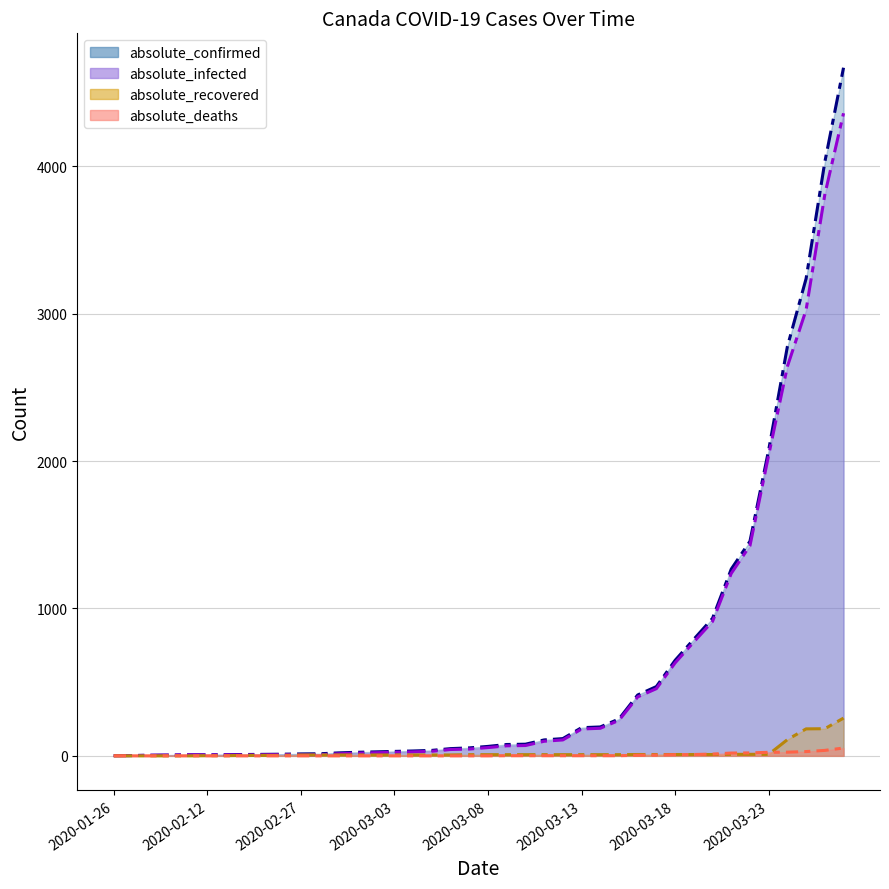

What is the sum of all absolute_recovered values?

945